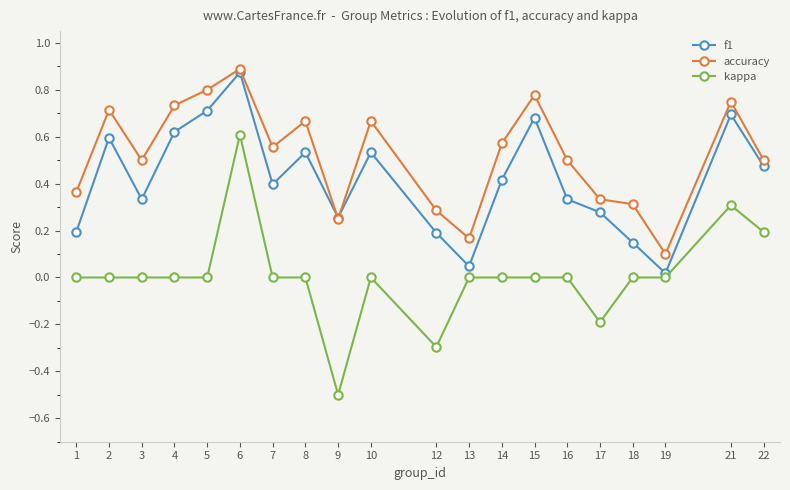

Which label corresponds to the smallest value in the chart?

9